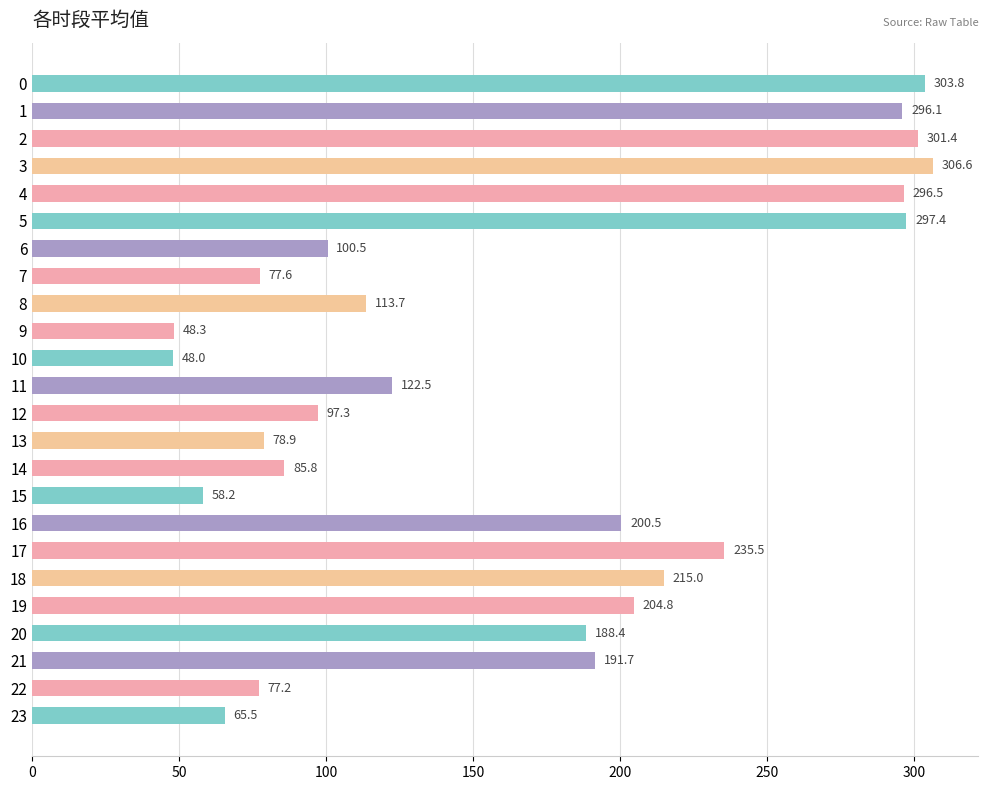

What is the sum of the values at 16 and 12?

297.8